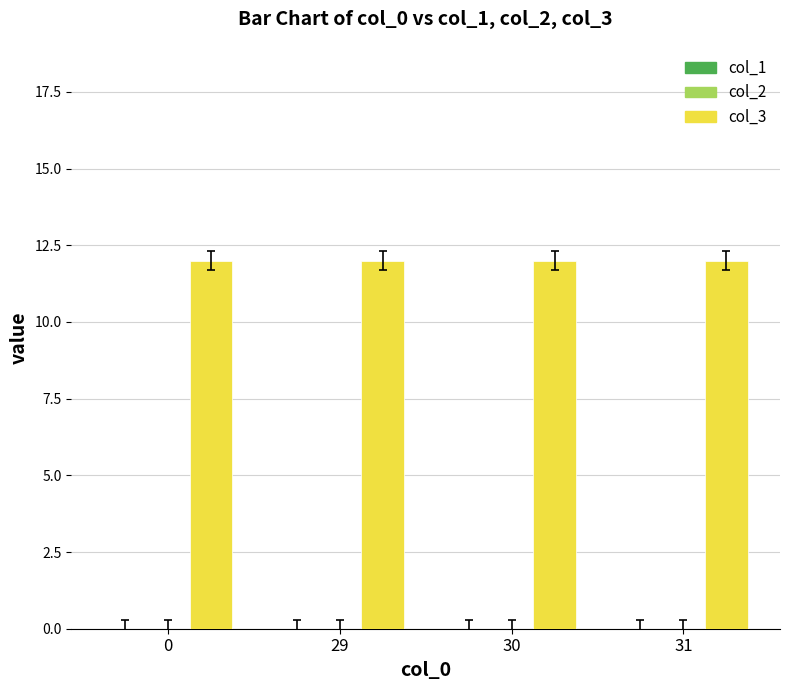

What is the greatest value displayed?

12